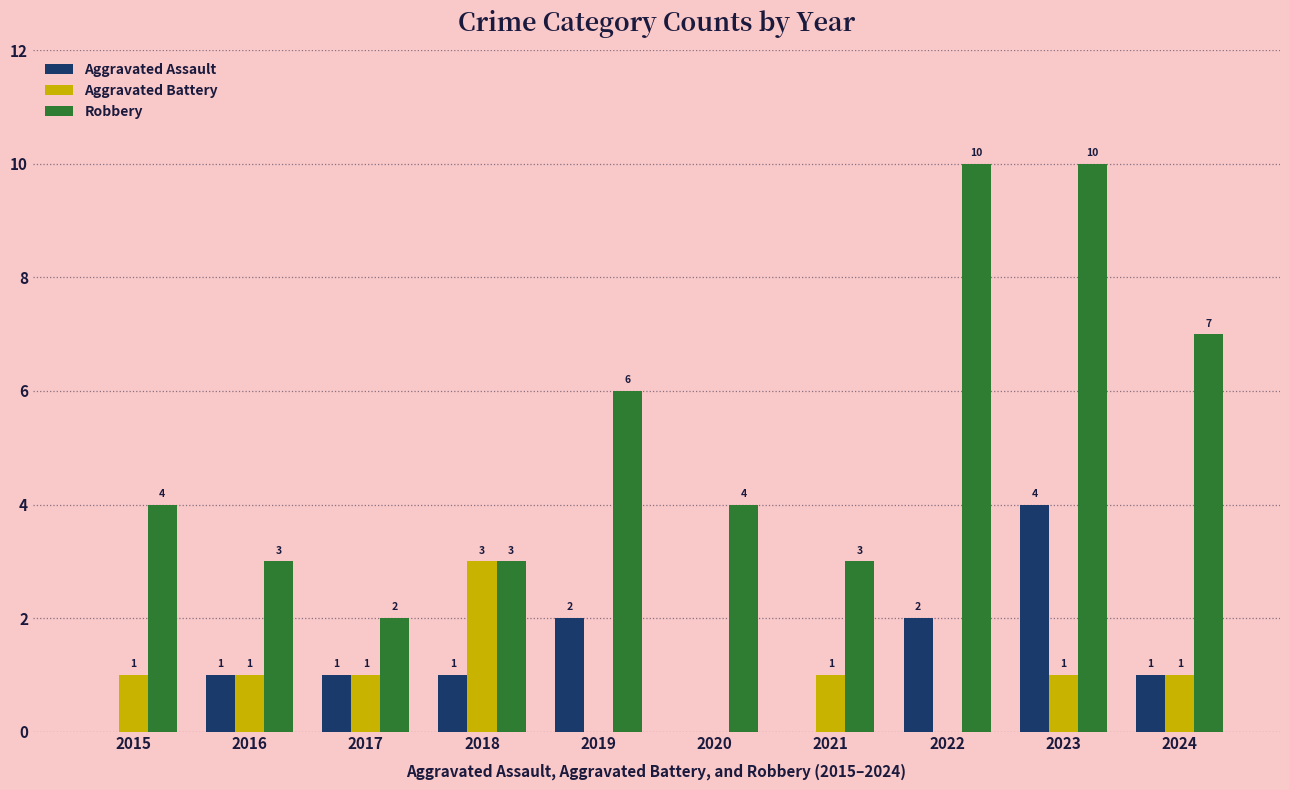

True or false: Aggravated Assault has a value of 4 at 2023.

True